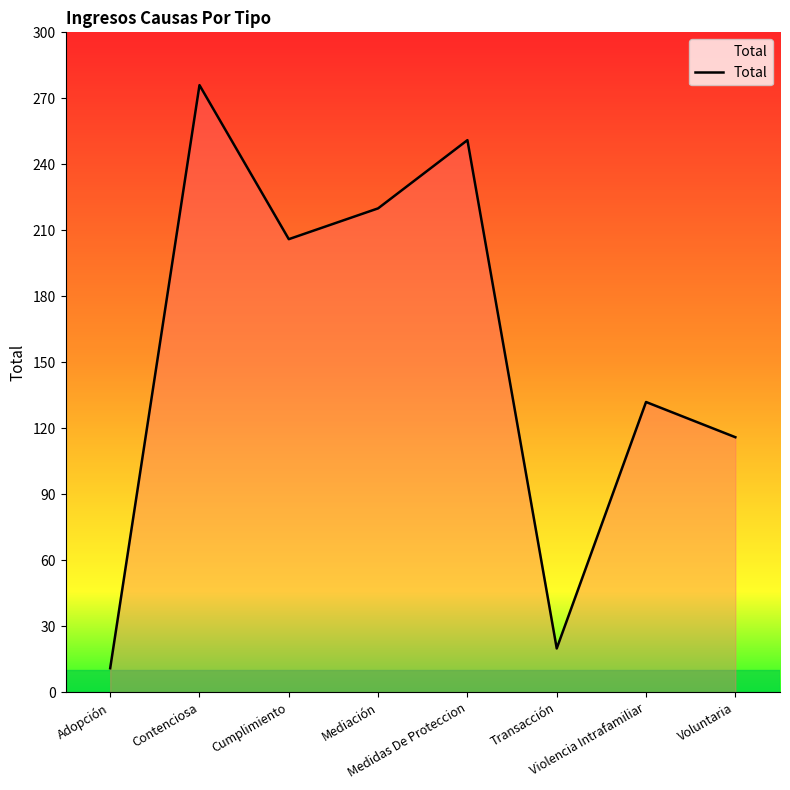

What is the change in value from Contenciosa to Violencia Intrafamiliar?

-144